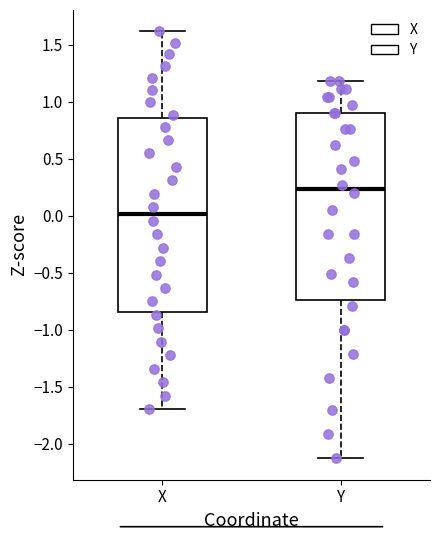

Which box has the lowest median line?

X